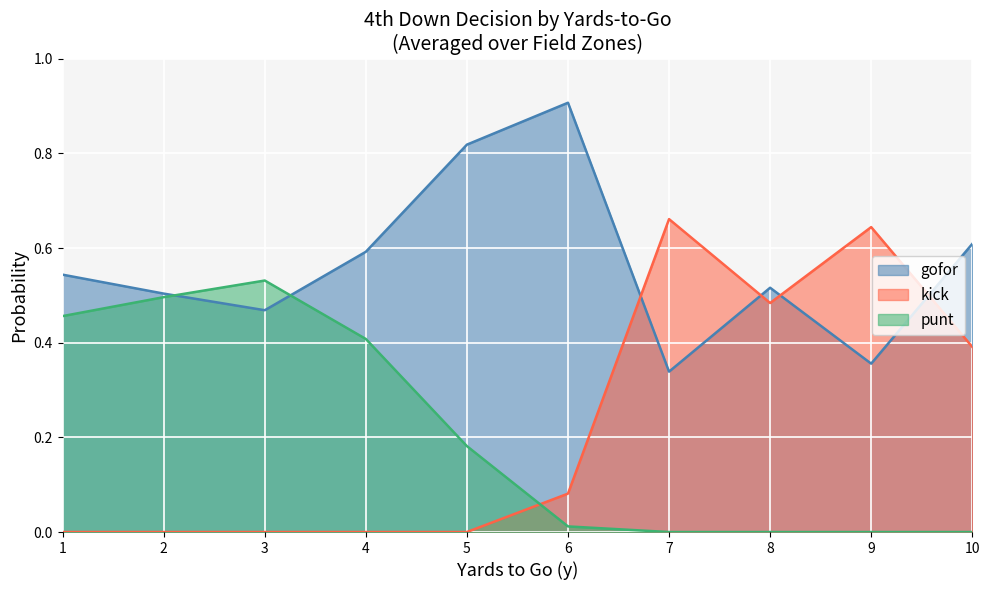

Which label corresponds to the largest value in the chart?

6